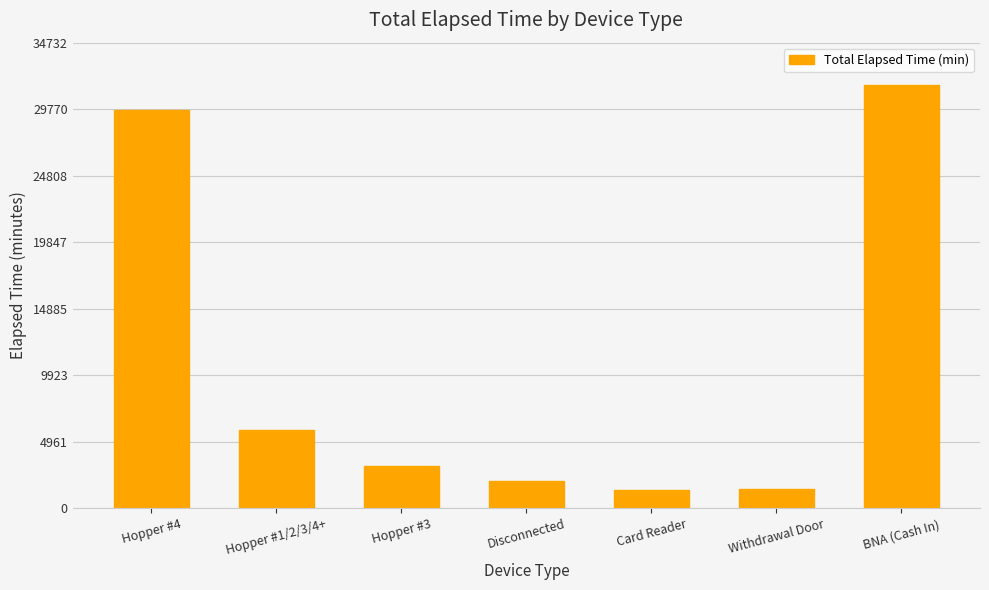

Which has a higher value, Disconnected or Hopper #4?

Hopper #4